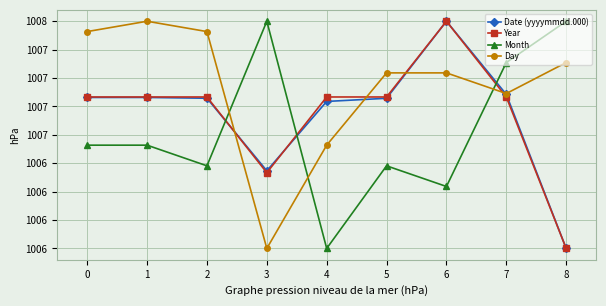

What are all the series names shown in the legend?

Date (yyyymmdd.000), Year, Month, Day